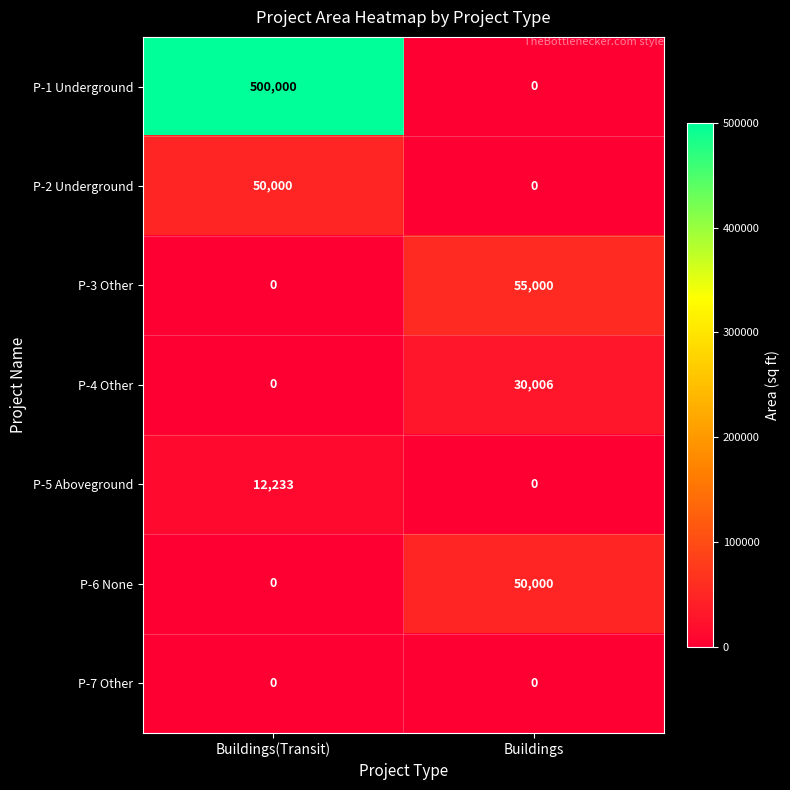

List the labels in order of P-5 Aboveground value, largest first.

Buildings(Transit), Buildings